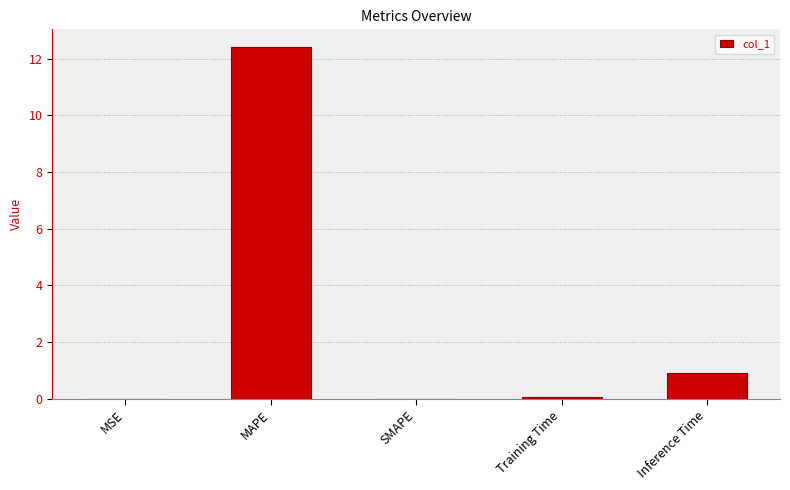

What is the average value?

2.7